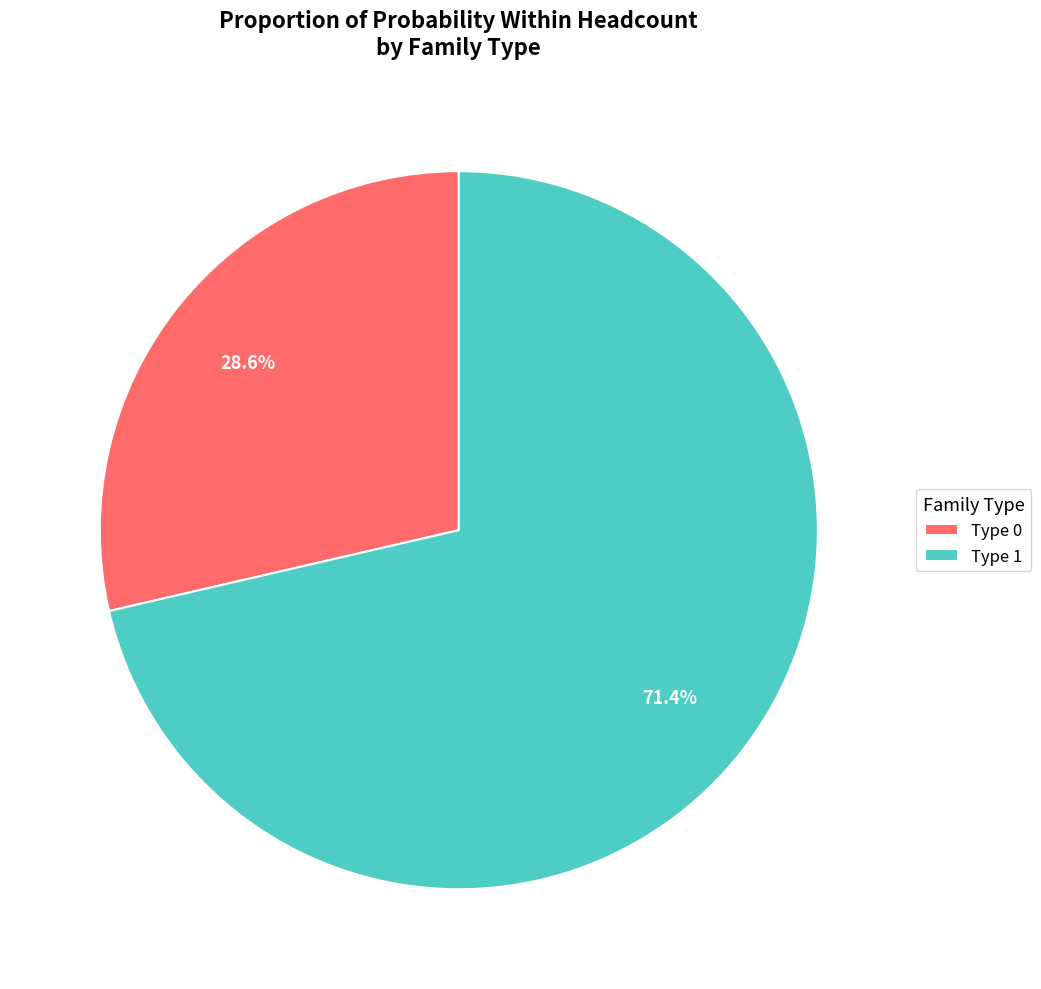

What is the majority slice?

Type 1